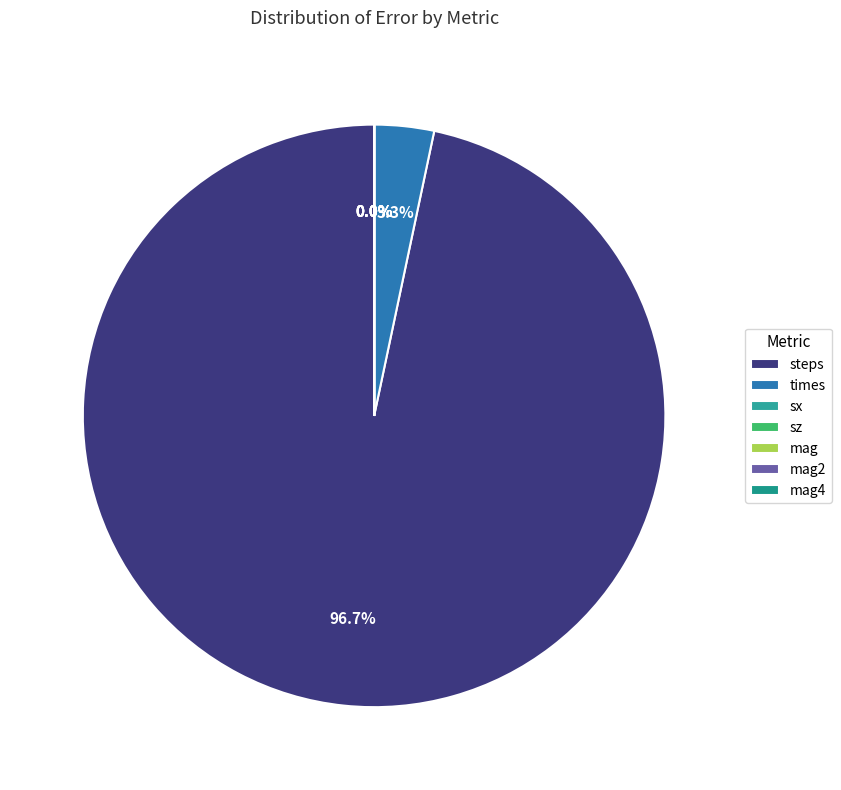

How many slices are in this pie chart?

7